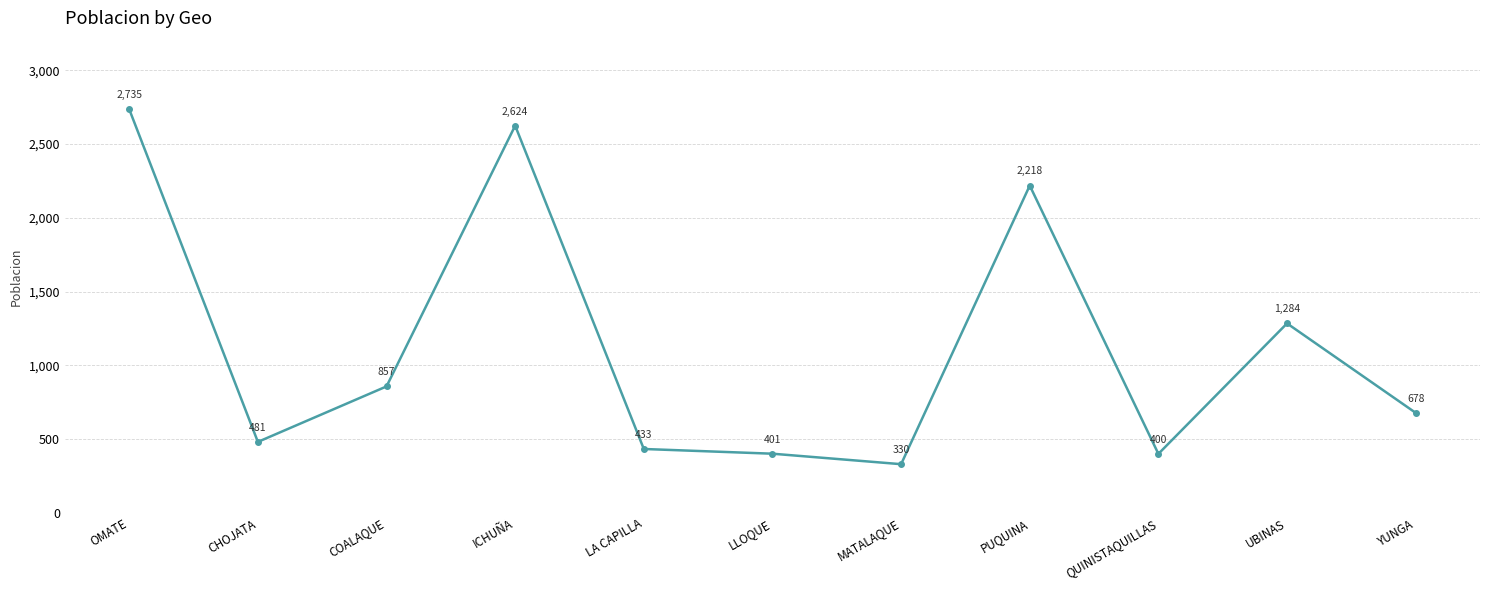

What is the change in value from OMATE to COALAQUE?

-1878